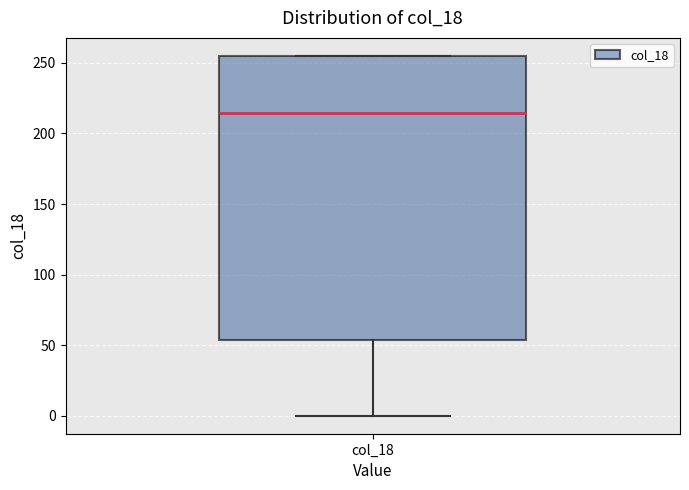

Transcribe this box plot: give where the median line is, the range the box spans, and where the two whiskers end, as read against the y-axis. The values are not printed on the chart, so give them approximately, as read against the axis.

median 215, box 55 to 255, whiskers 0 to 255